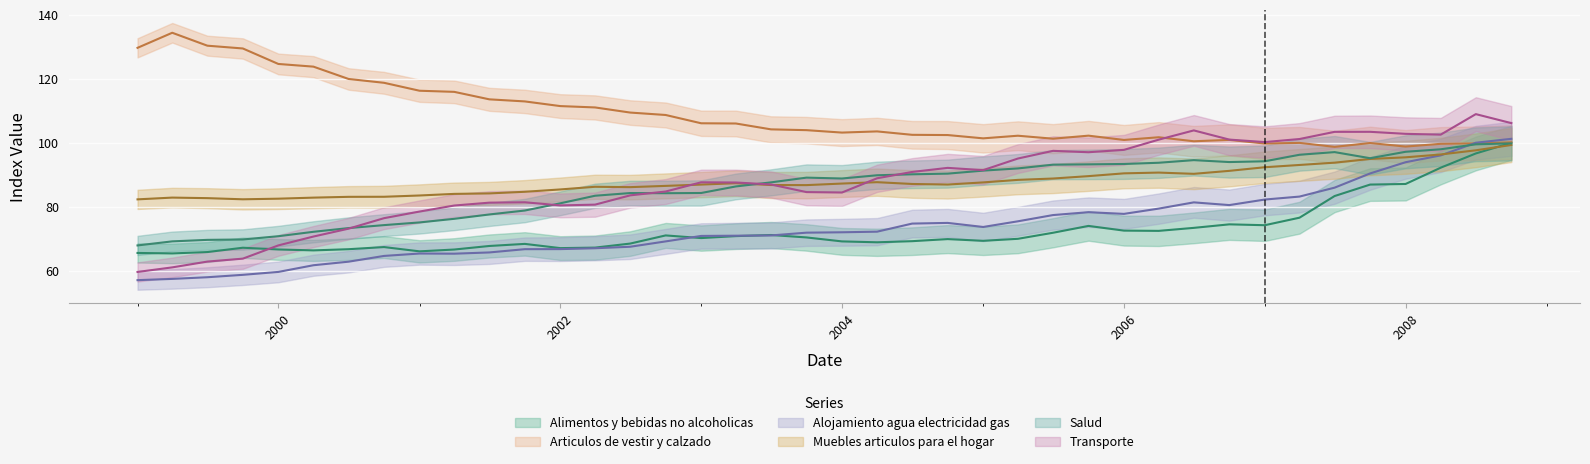

Which series has the largest range (max minus min)?

Transporte